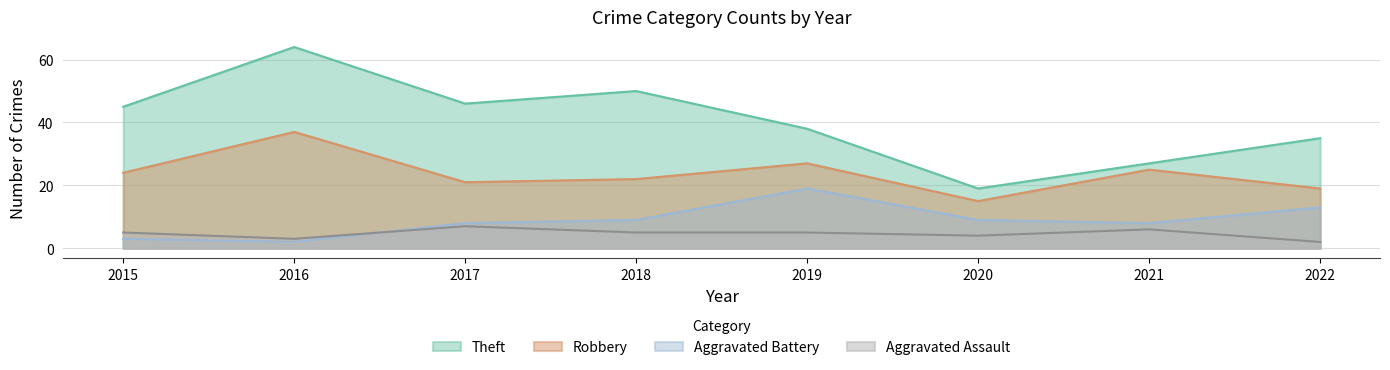

Which label corresponds to the smallest value in the chart?

2016